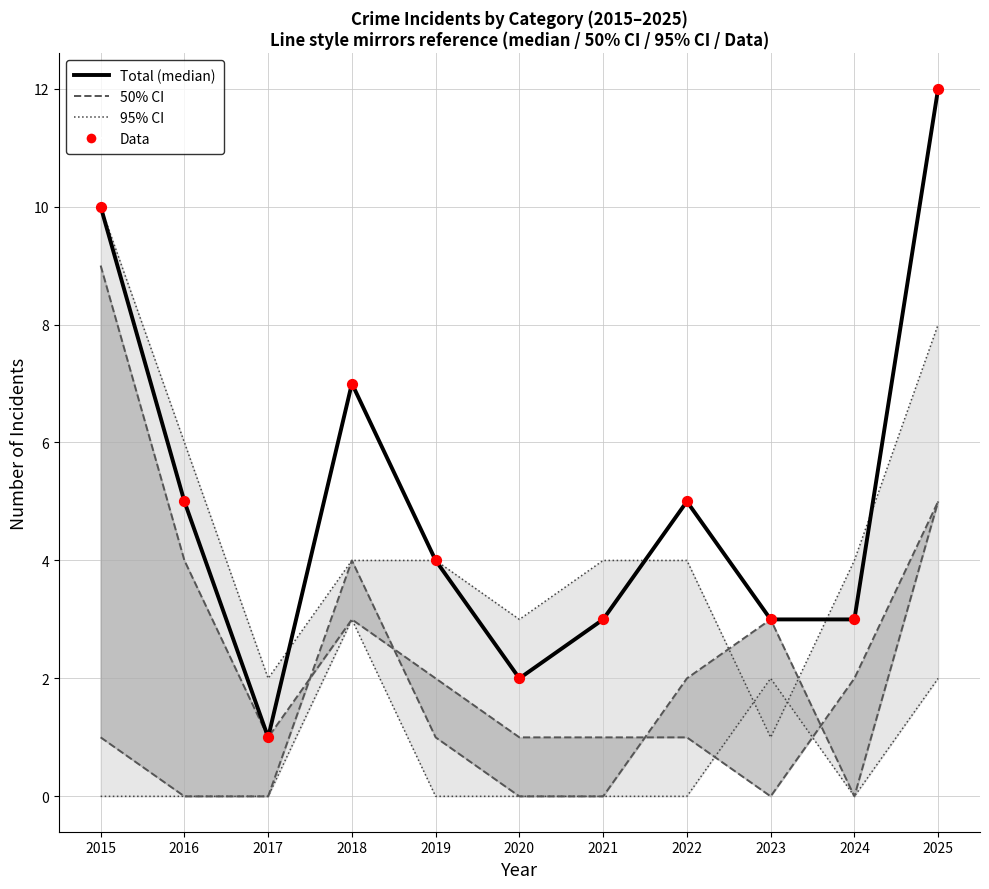

Which series has the largest total across all categories?

Total